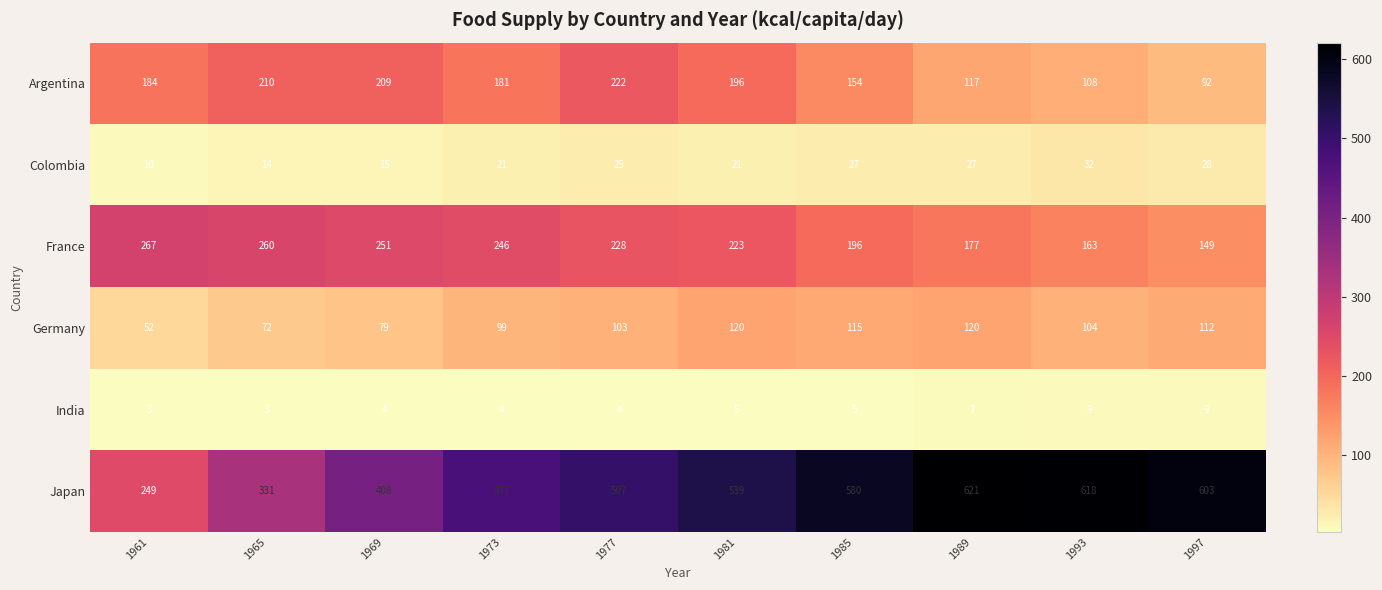

What is the sum of all Colombia values?

220